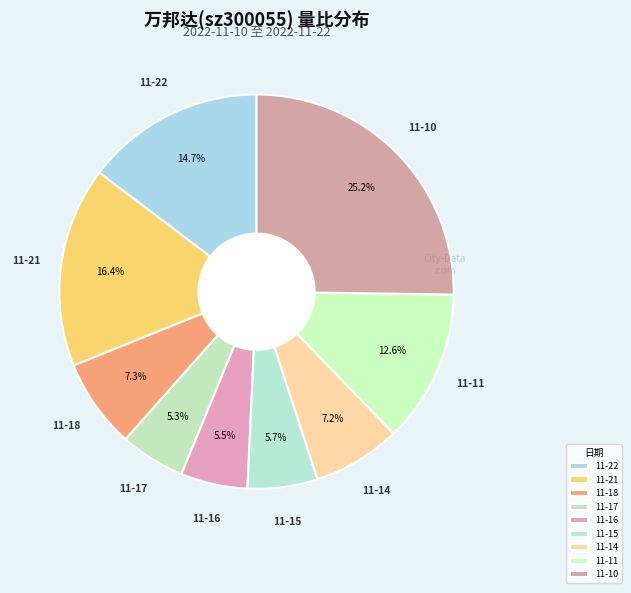

To the nearest percent, what is the average slice percentage?

11%